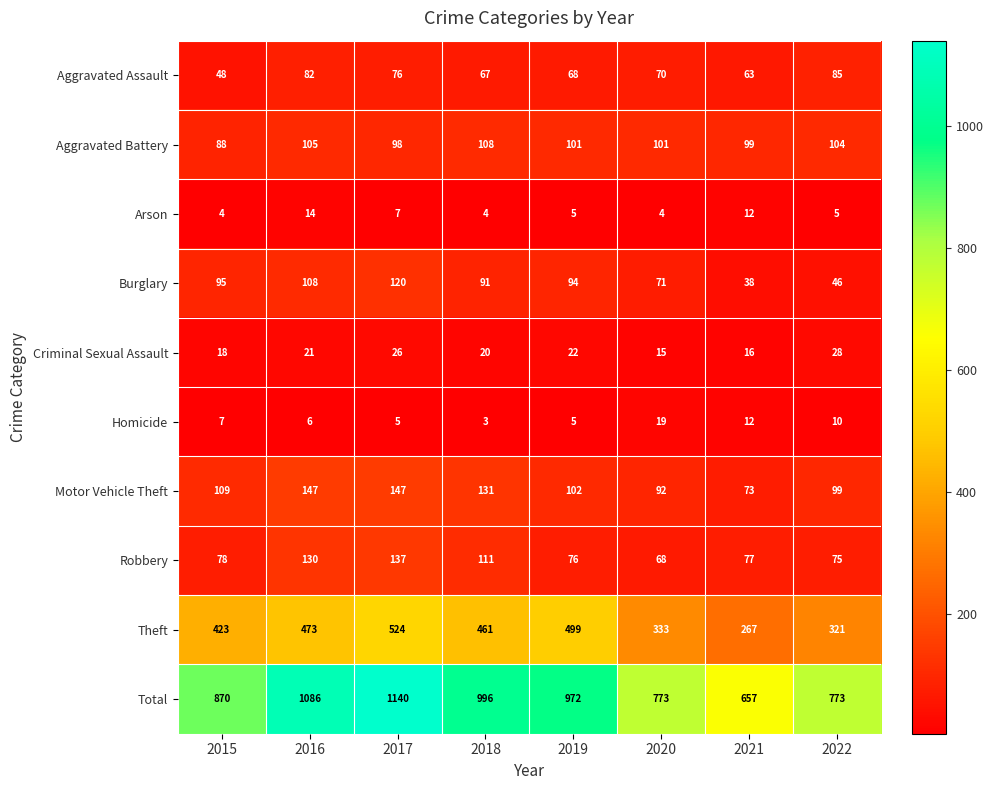

What is the average value of the Theft series?

413